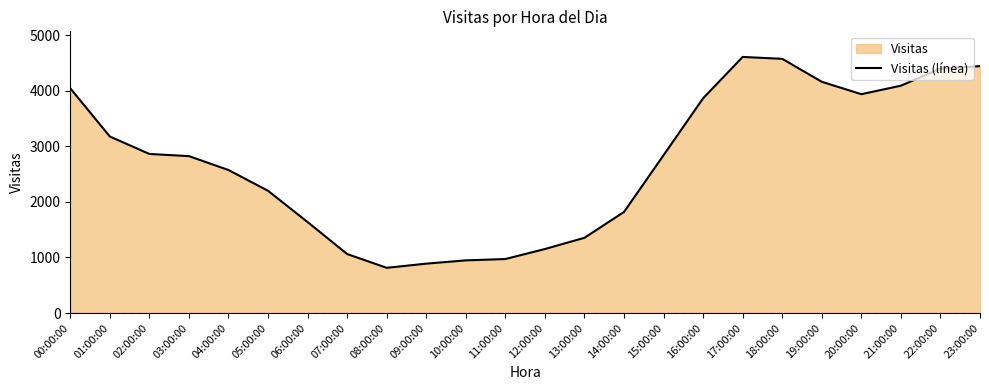

What value does the data have at 06:00:00, to the nearest 100?

1600